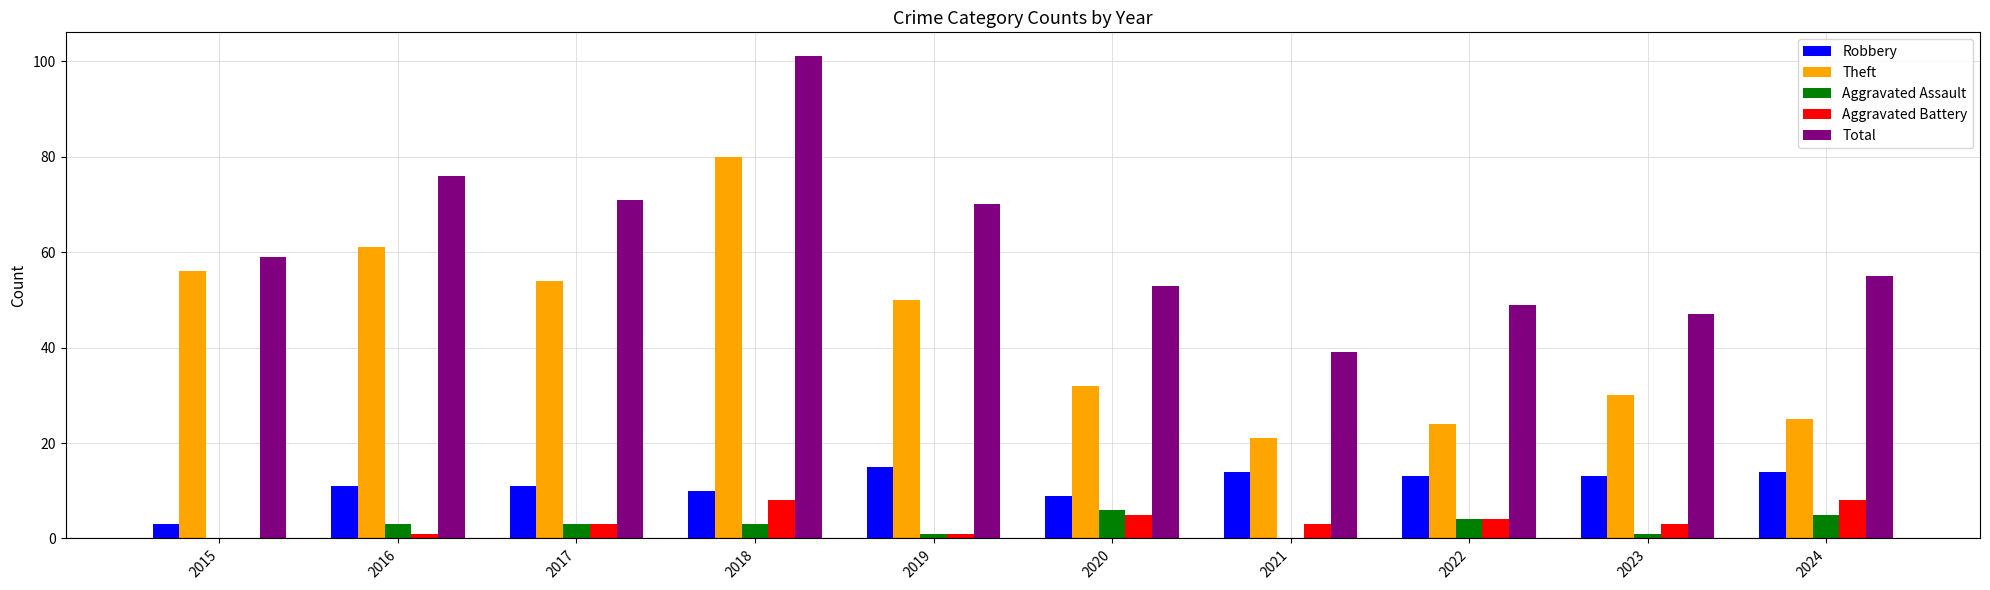

What is the sum of the Total values at 2022 and 2015?

108